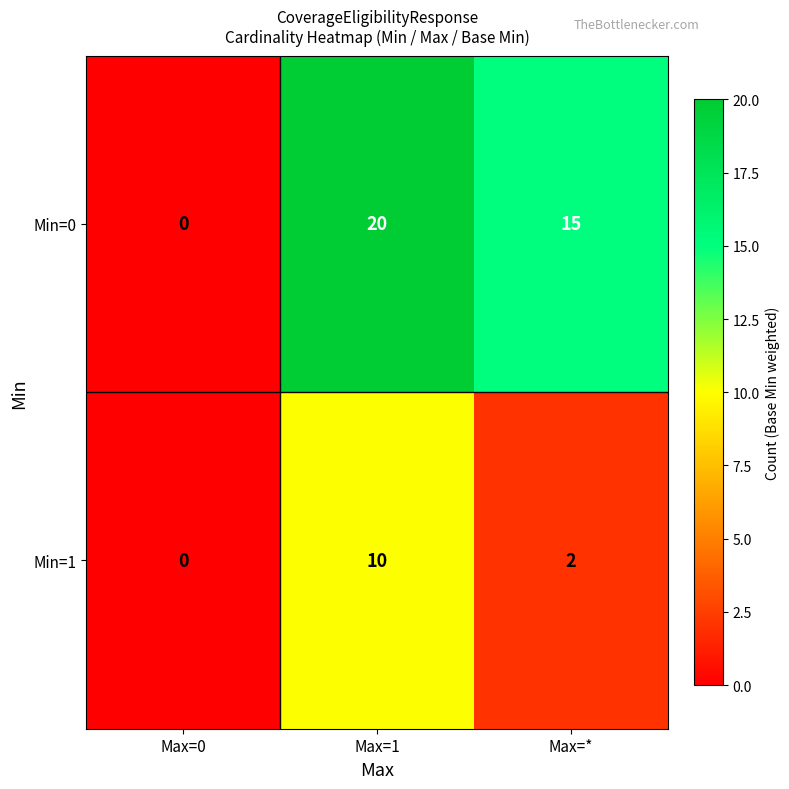

At which category is the sum across all series the highest?

Max=1